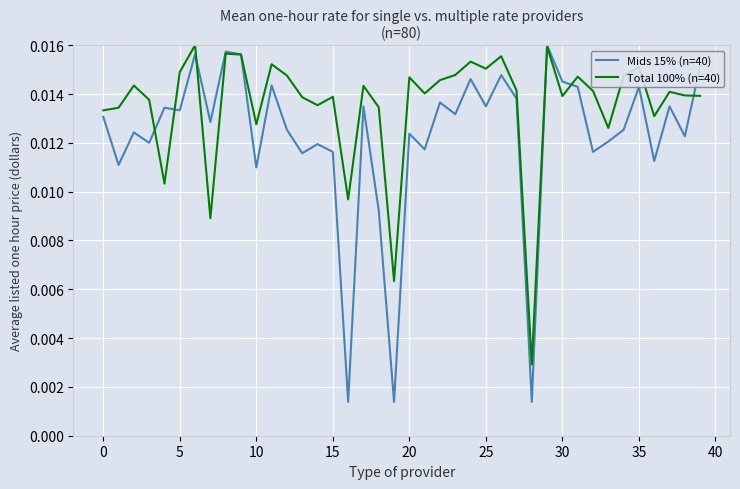

Which series has the largest total across all categories?

Total 100% (n=40)